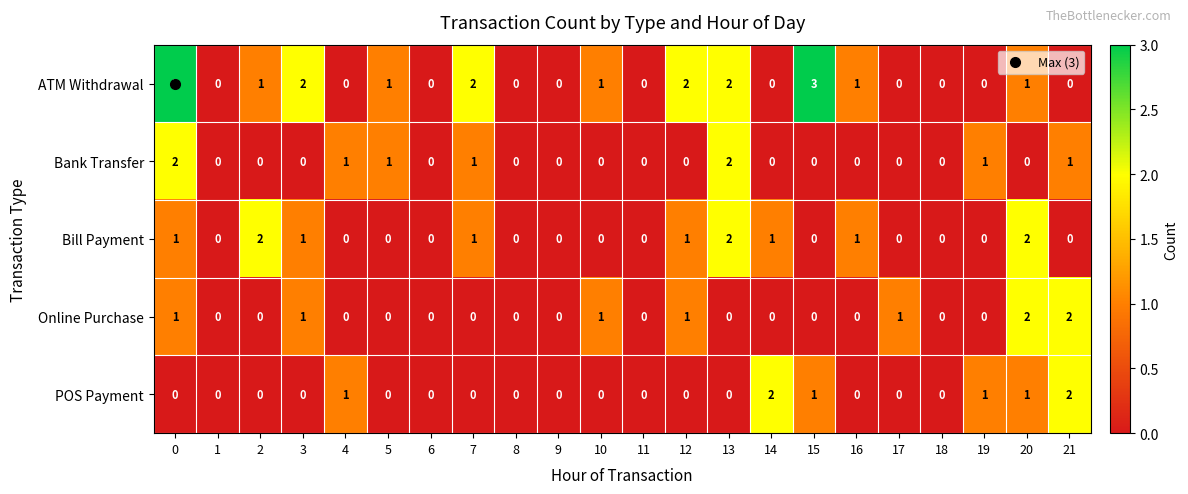

Which series has the widest spread of values?

ATM Withdrawal